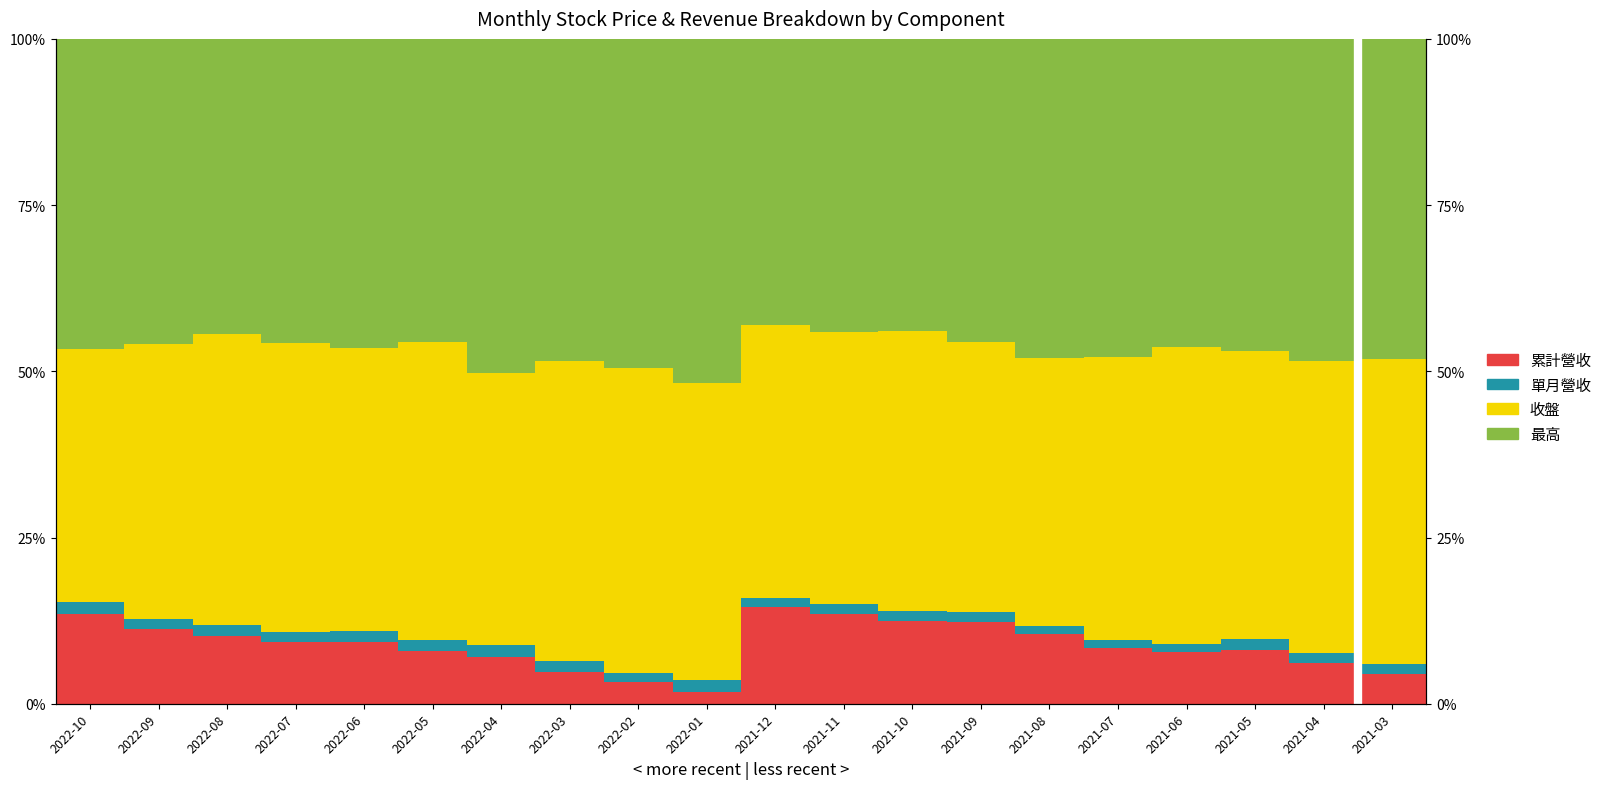

Rank the series by their maximum value, from highest to lowest.

最高, 收盤, 累計營收, 單月營收